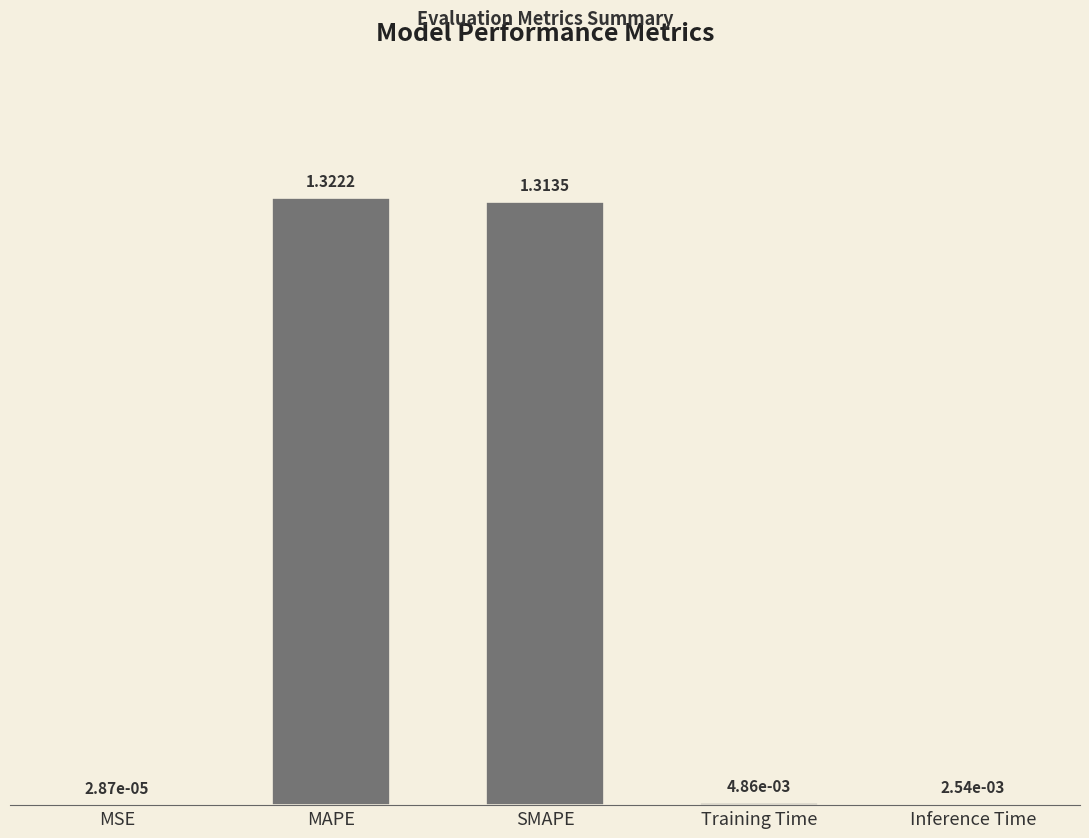

Where is the data nearest to the value 0?

MSE